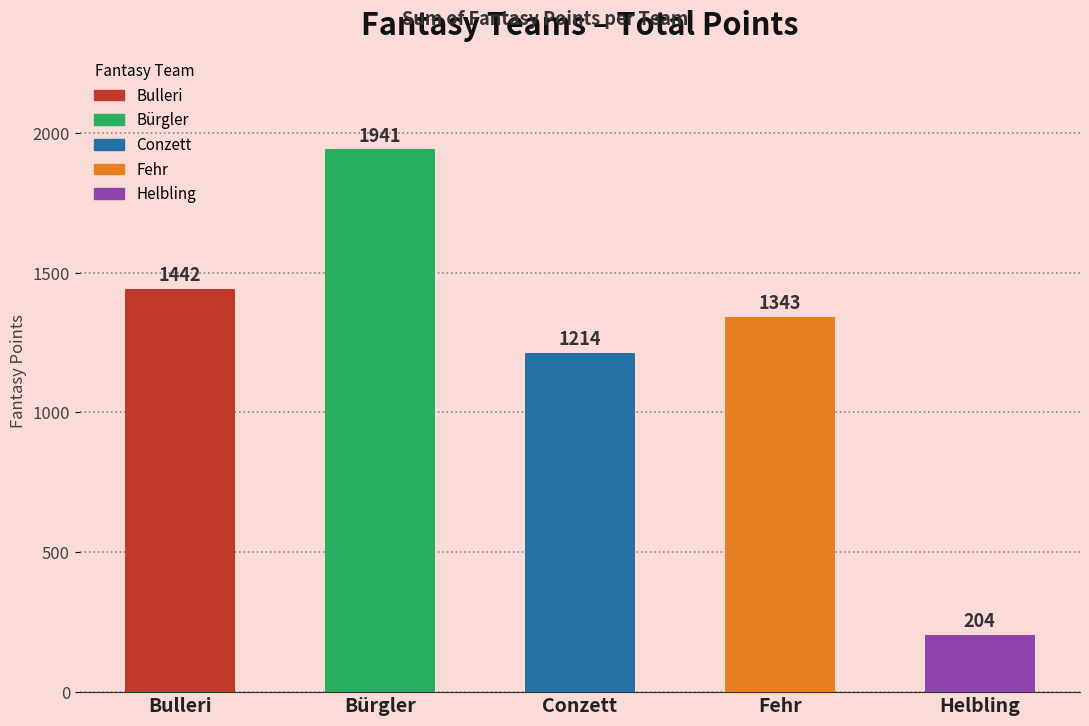

What position from the left is Fehr?

4